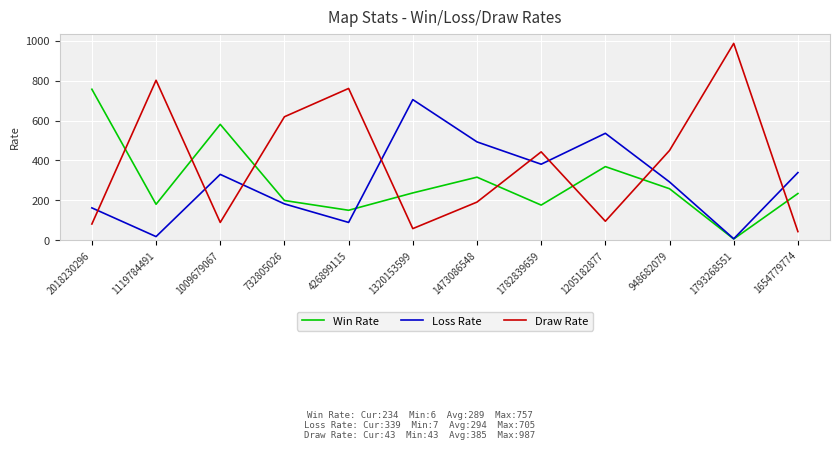

What is the smallest value displayed?

6